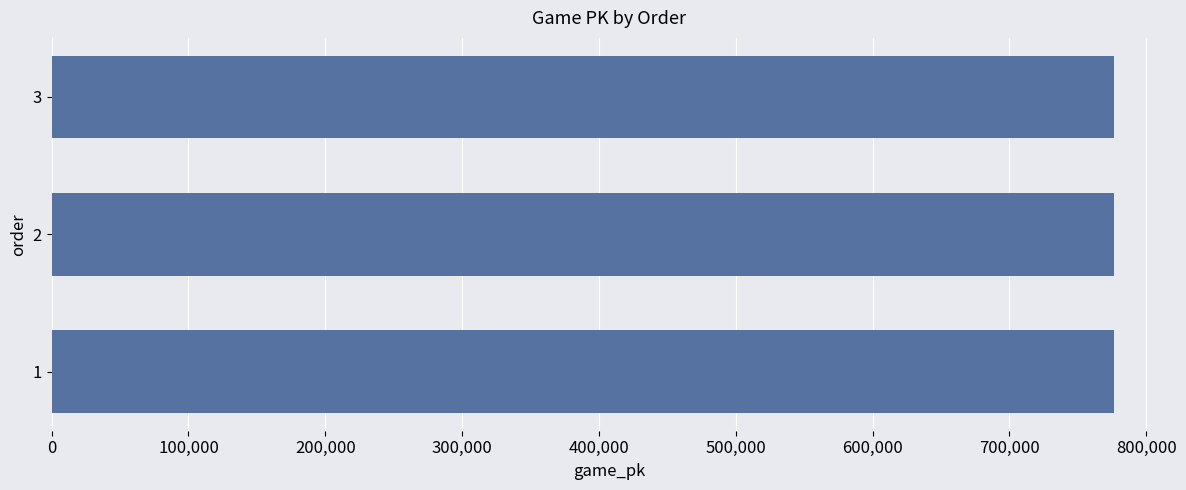

Is it true that the value at 3 is 200901?

False